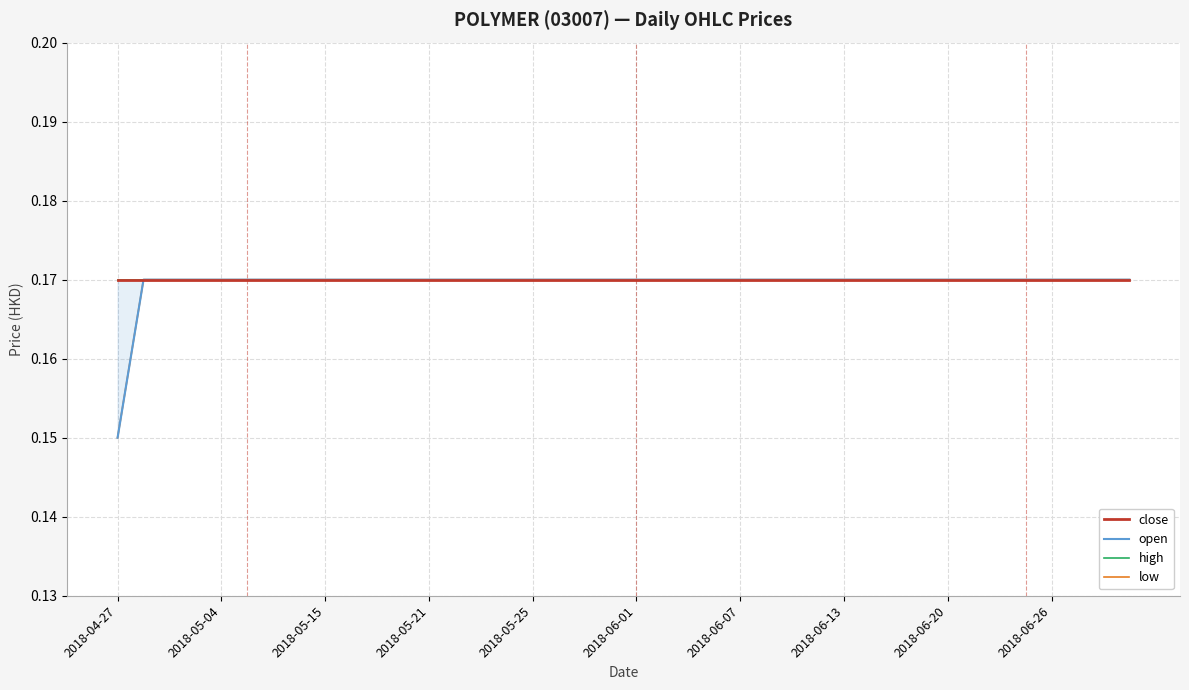

Which category has the highest value in the low series?

2018-05-04